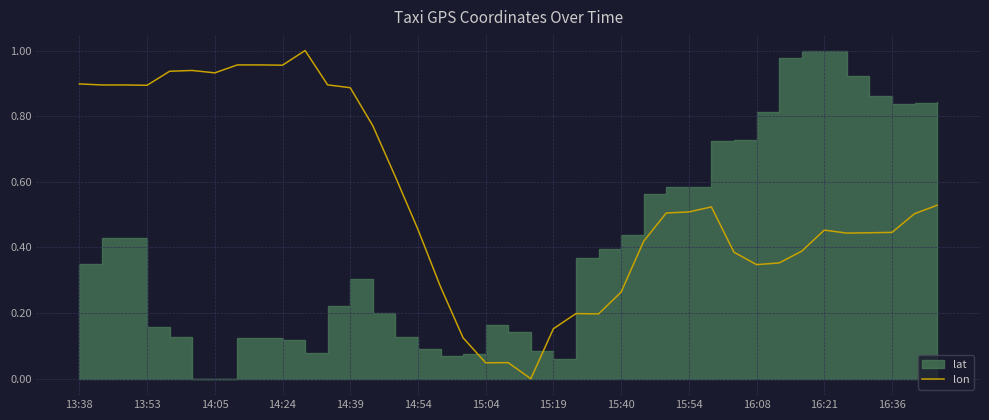

True or false: the data shows 0.4 at 38.

False